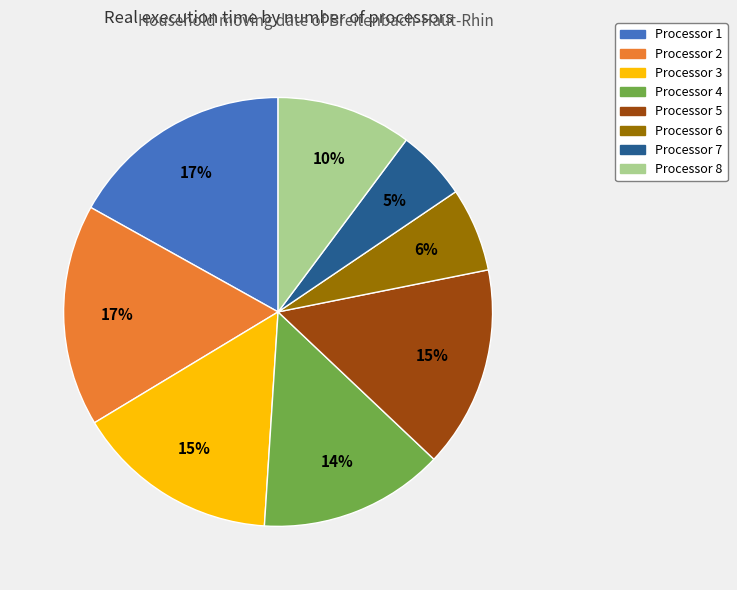

To the nearest percent, what is the average slice percentage?

12%